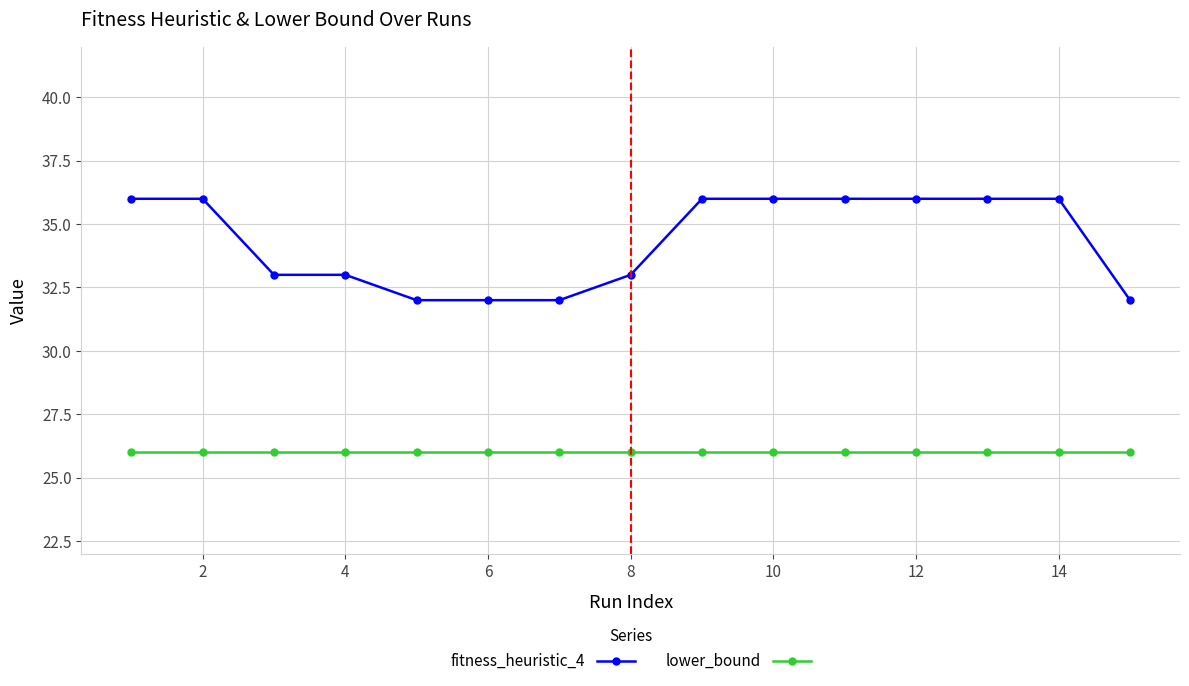

Rank the series by their maximum value, from highest to lowest.

fitness_heuristic_4, lower_bound